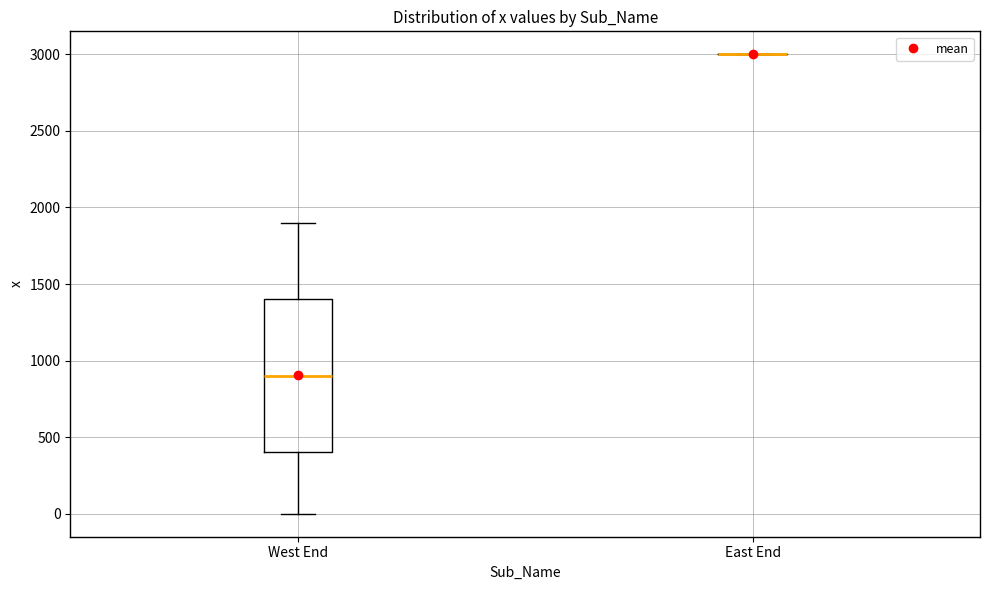

Comparing the boxes themselves (not the whiskers), which one is the tallest?

West End